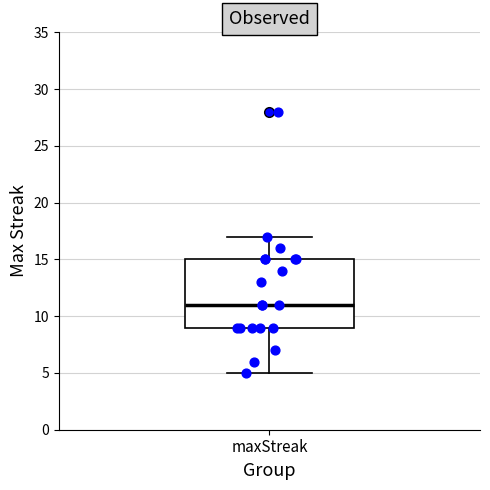

Transcribe this box plot: give where the median line is, the range the box spans, and where the two whiskers end, as read against the y-axis. The values are not printed on the chart, so give them approximately, as read against the axis.

median 11, box 9 to 15, whiskers 5 to 17